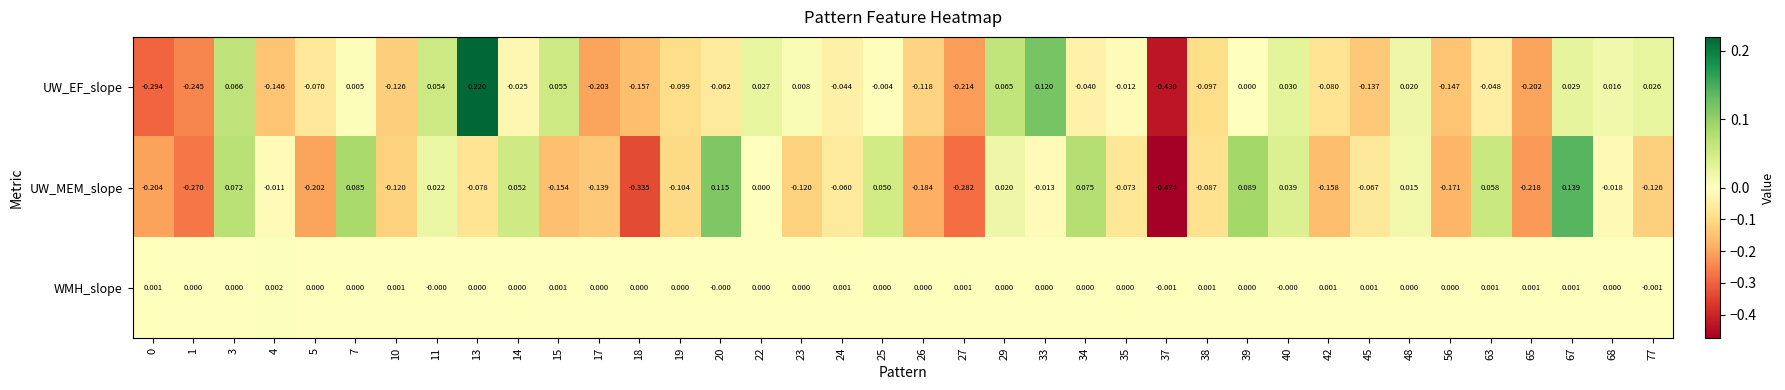

Between 19 and 45, which series saw the biggest shift?

UW_EF_slope